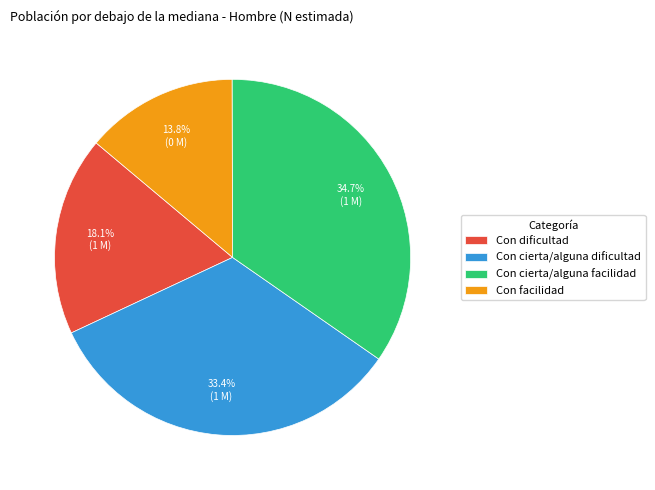

What portion of the pie excludes Con cierta/alguna dificultad?

66.6%